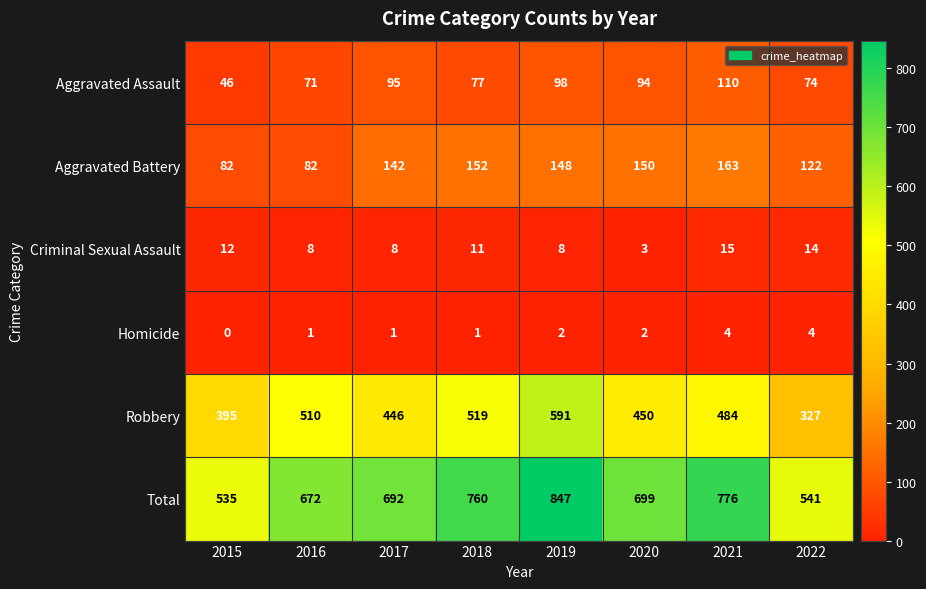

Is the value of Total at 2021 greater than the value of Aggravated Battery at 2022?

Yes